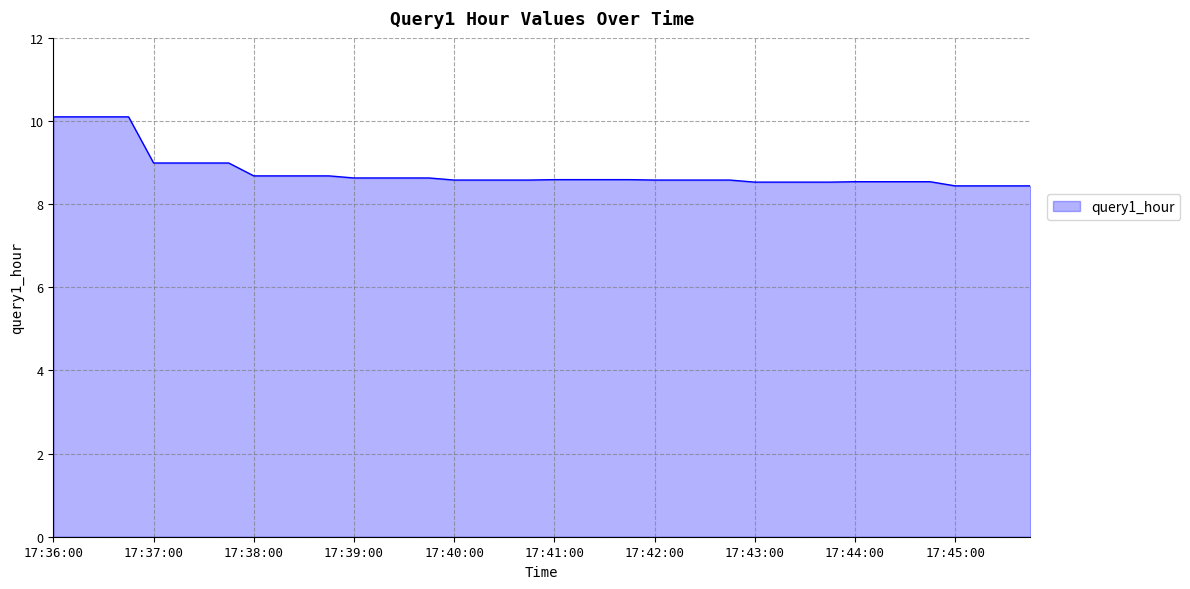

What is the smallest value displayed?

8.4